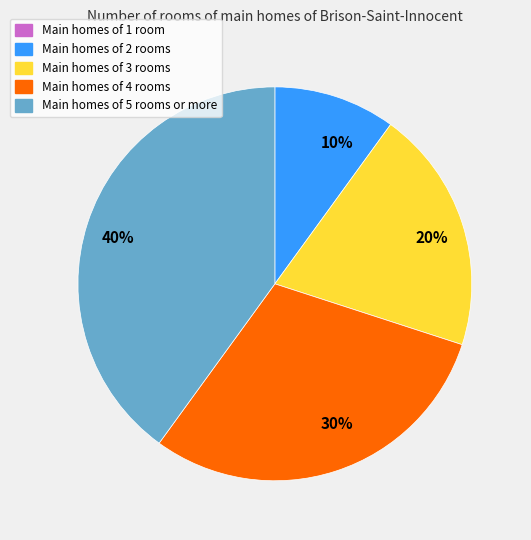

Is there a majority slice in this chart?

No